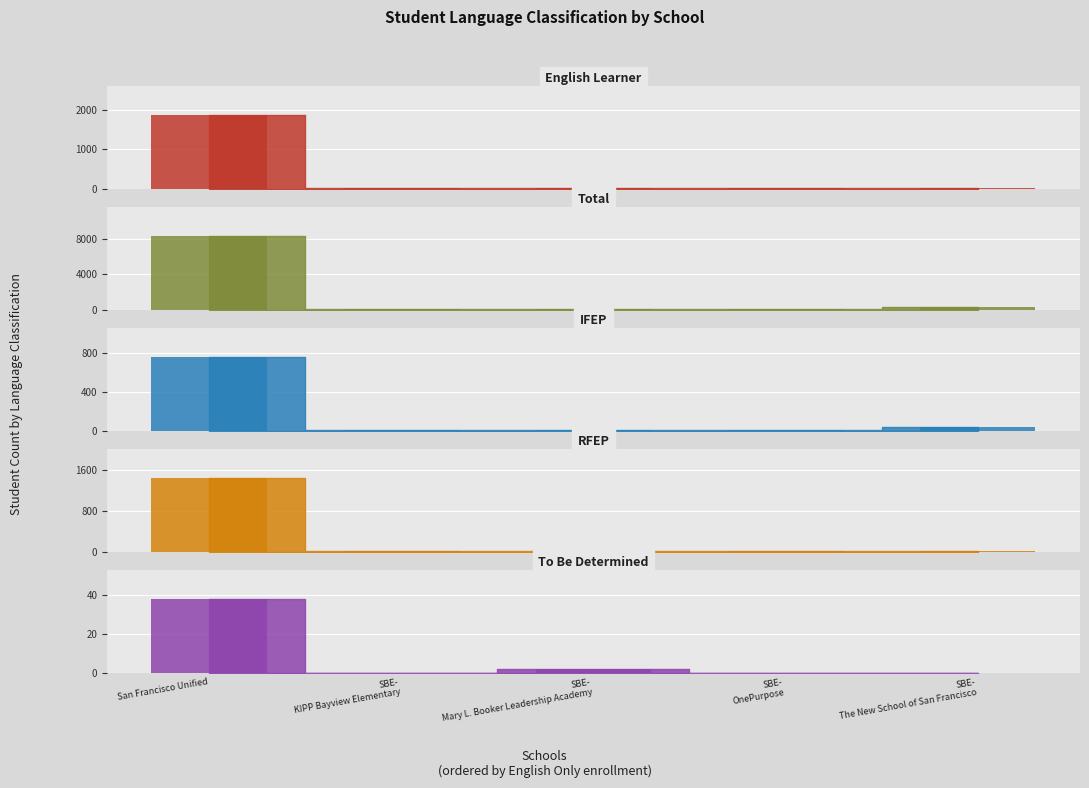

Rank the series at SBE-
KIPP Bayview Elementary from lowest to highest value.

To Be Determined (TBD), Initial Fluent English Proficient (IFEP), Reclassified Fluent English Proficient (RFEP), English Learner (EL), Total